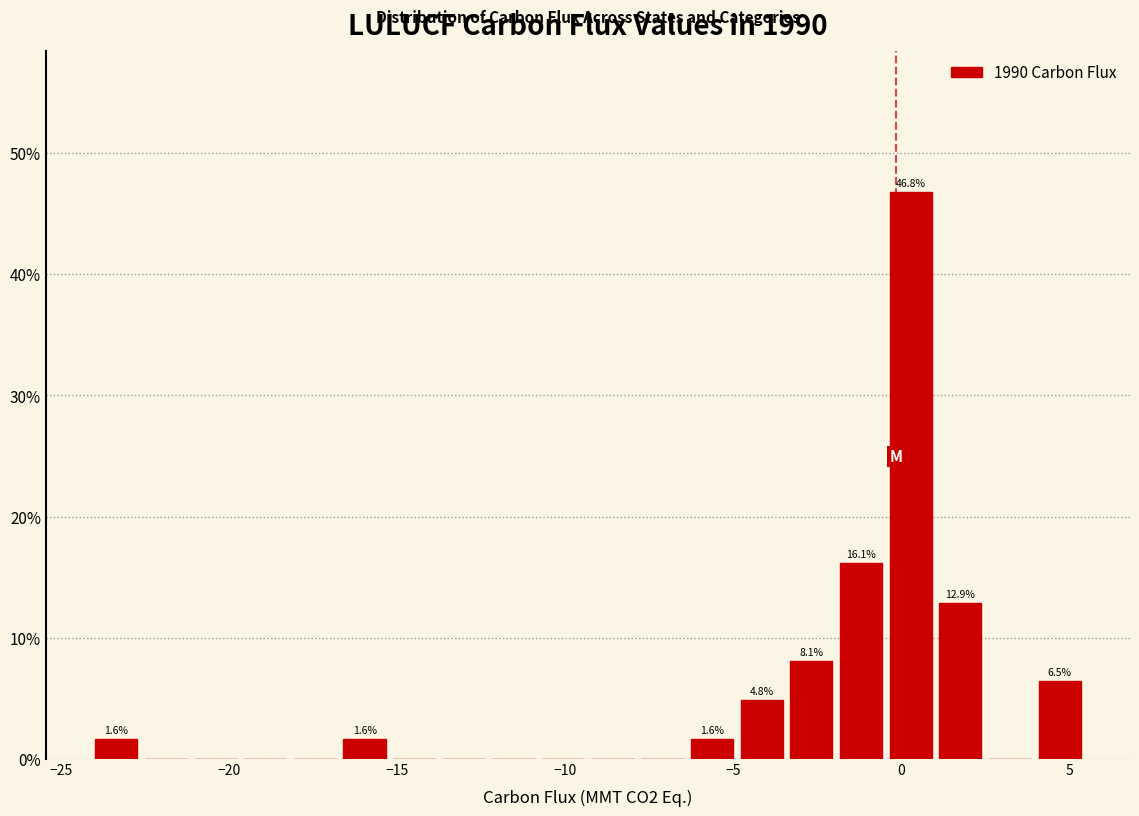

Around what value on the x-axis is the tallest bar? Give the approximate position of its centre, as read against the axis.

0.5